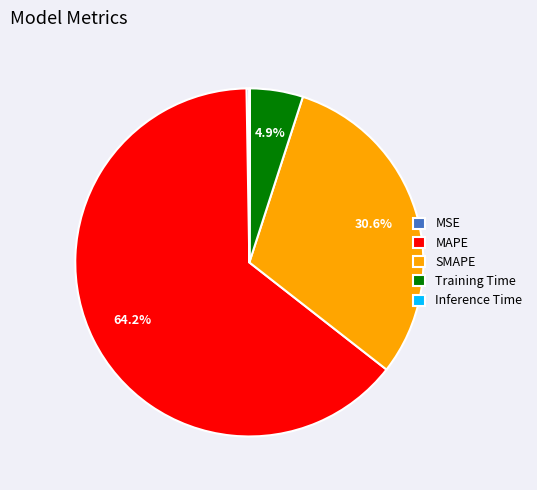

Do Training Time and SMAPE together represent more than half of the pie?

No